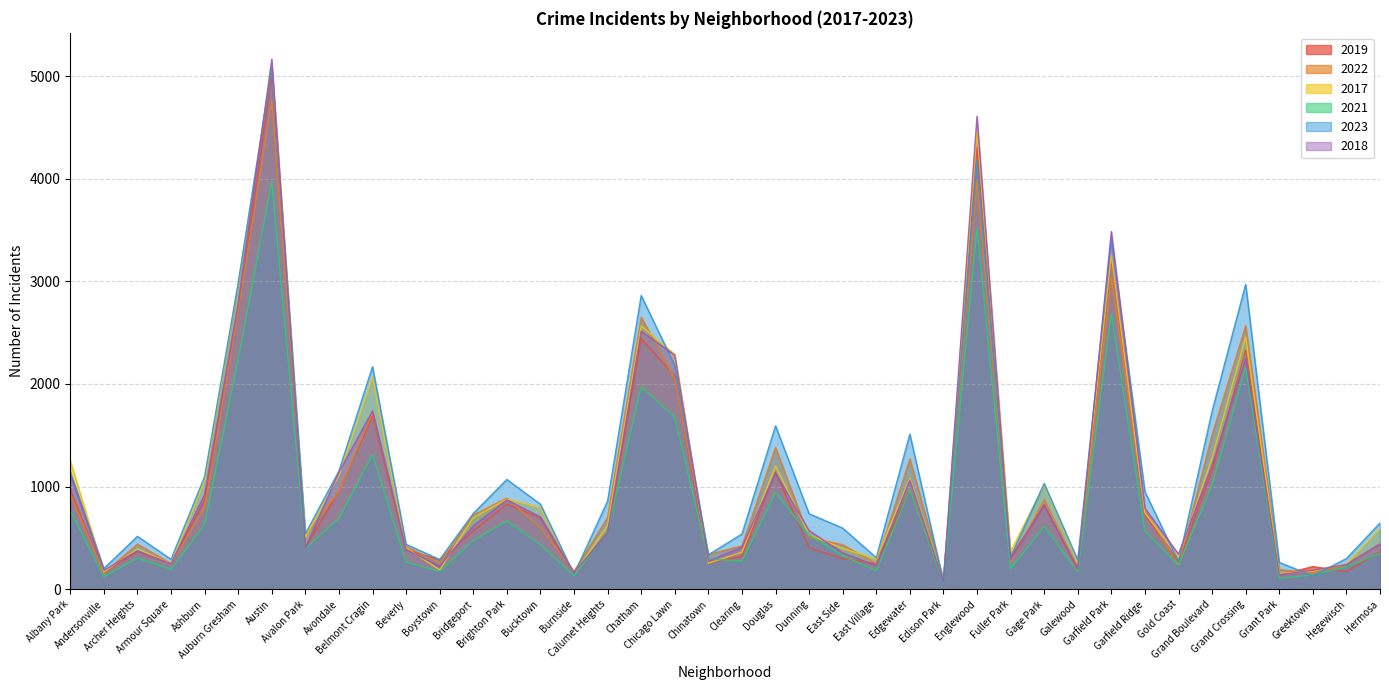

At which label is 2017 closest to 2591?

Chatham